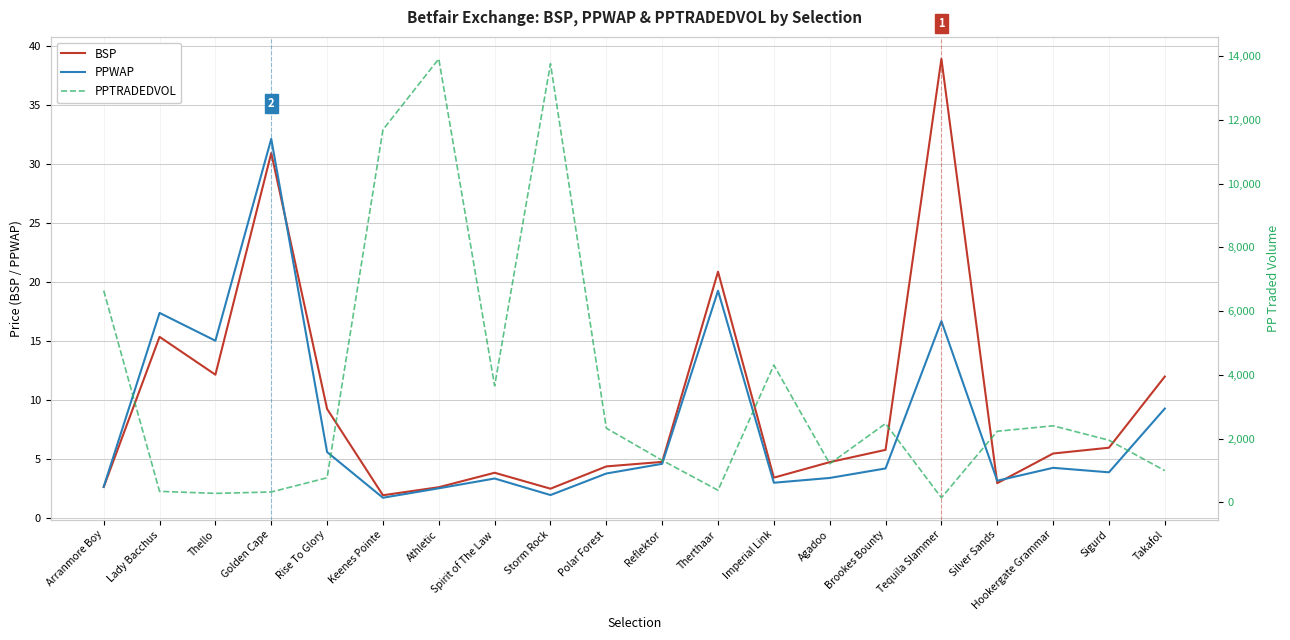

True or false: PPWAP has more than 1 interior local peaks.

True